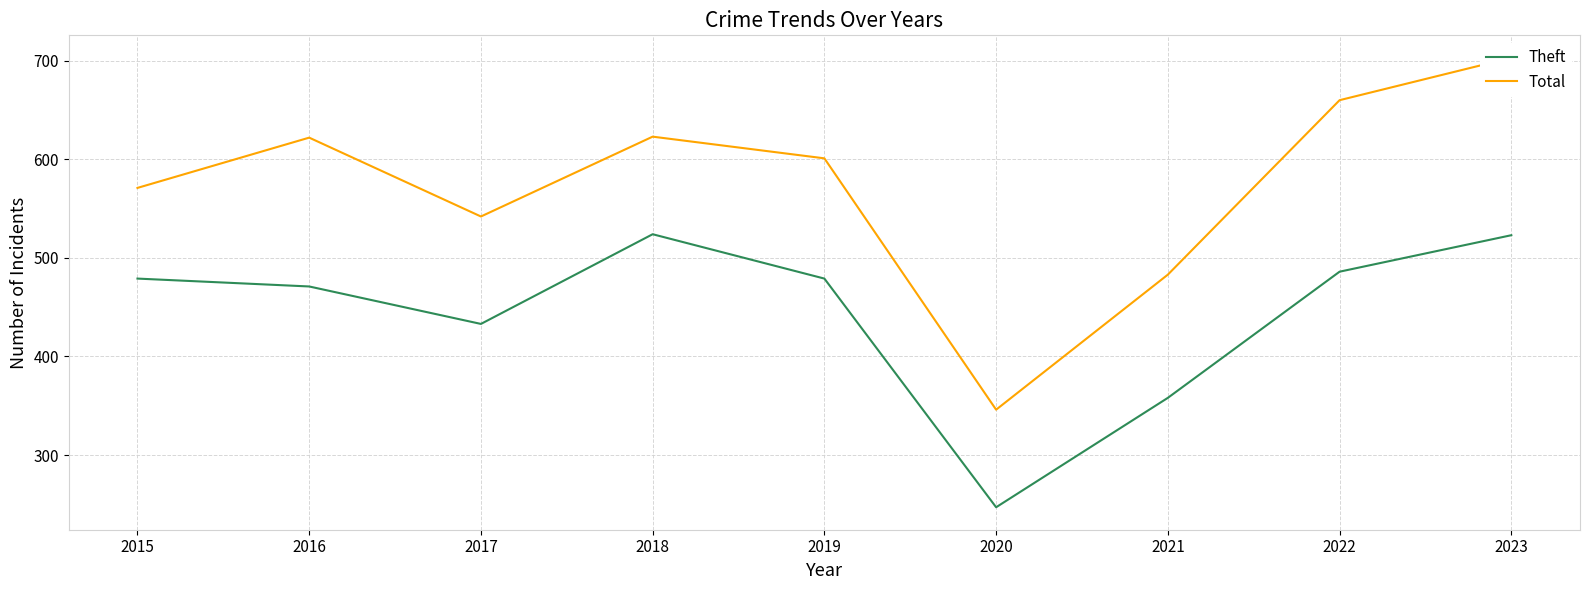

What is the average value of the Total series?

572